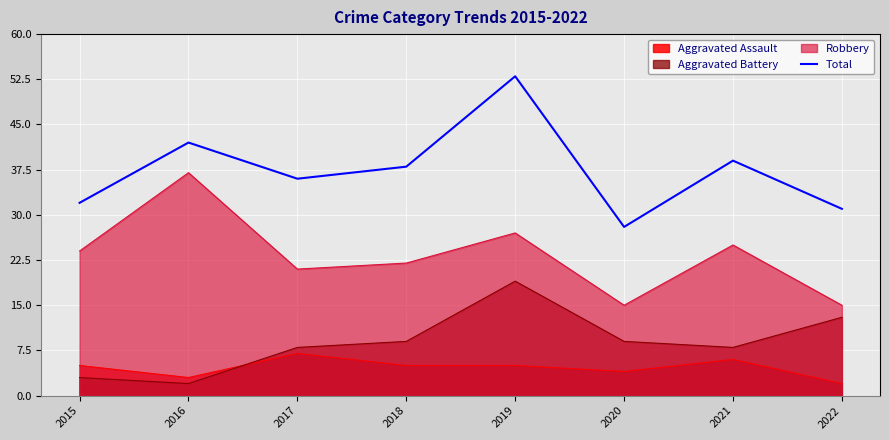

True or false: the data has more than 2 interior local peaks.

True